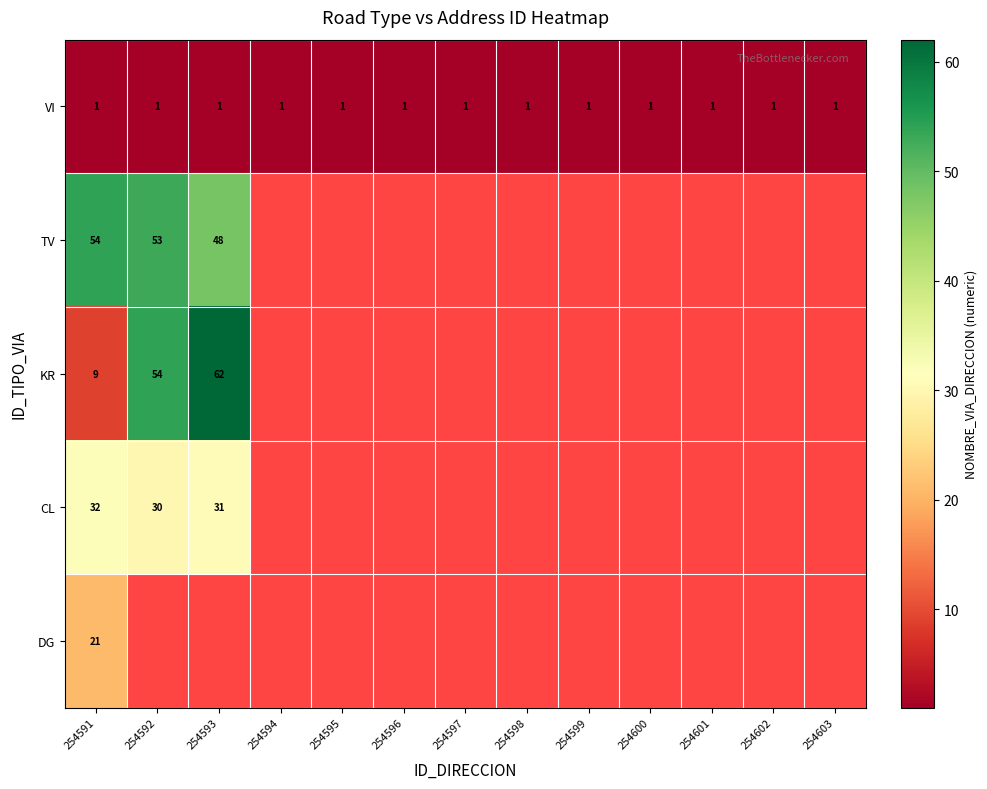

True or false: VI has a value of 1 at 254598.

True